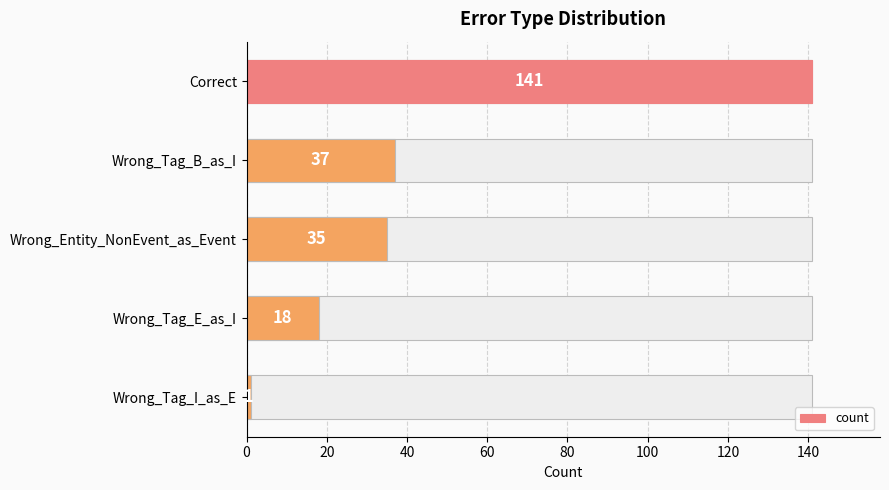

Reading left to right, transcribe all the data shown in this chart.

141	37	35	18	1